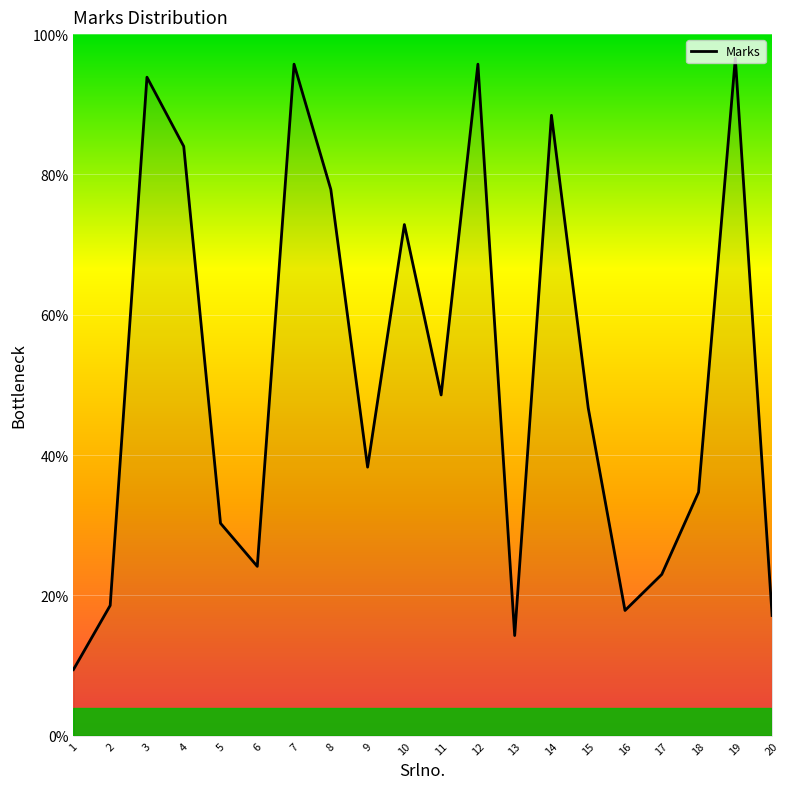

The value at 15 is 46.7. True or false?

True